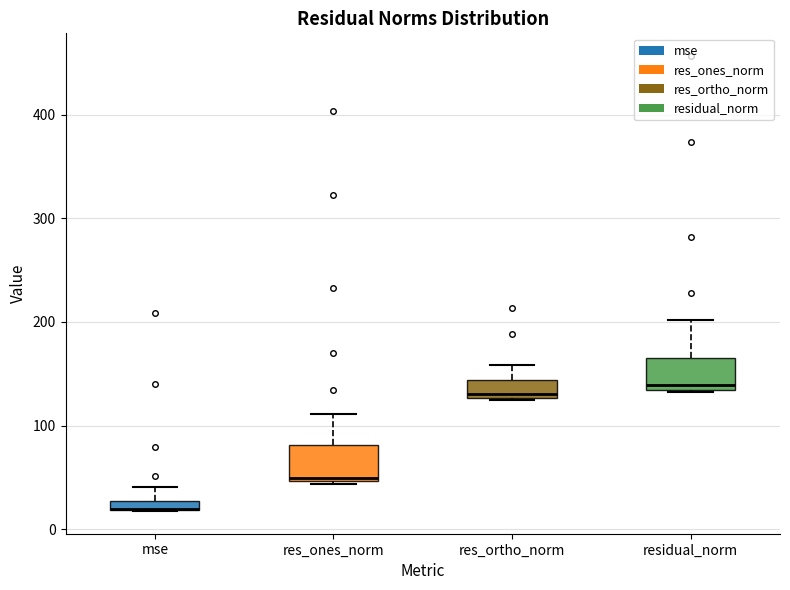

Where does the upper whisker of the box for mse end on the y-axis? The values are not printed on the chart, so give them approximately, as read against the axis.

40